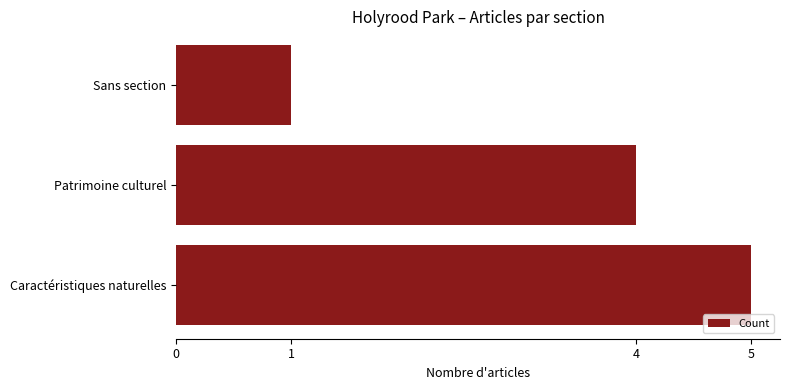

Where is the data nearest to the value 3?

Patrimoine culturel